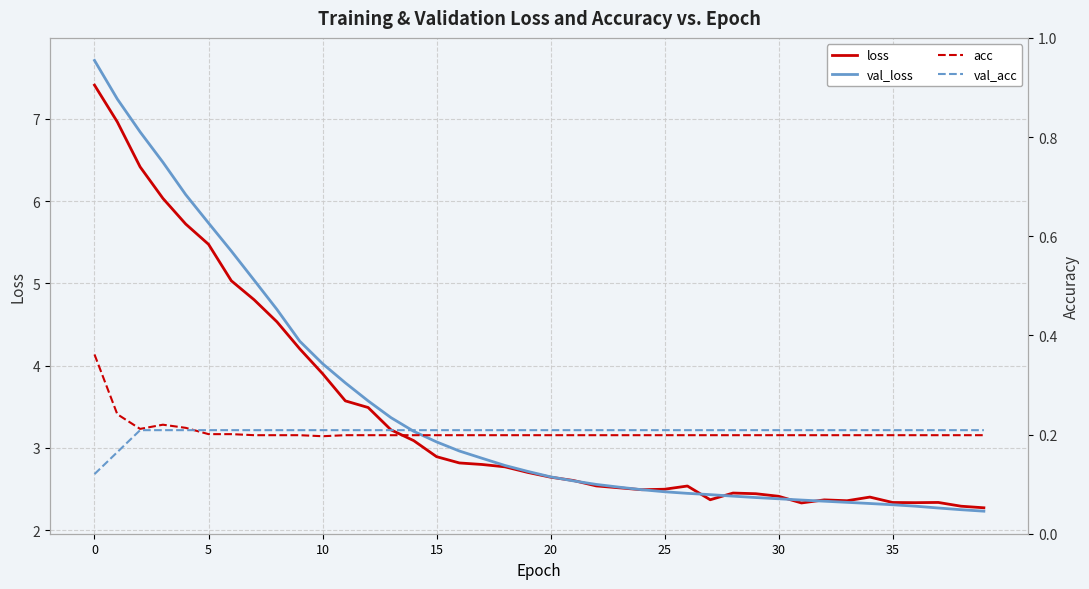

What is the lowest value of the val_loss series?

2.2